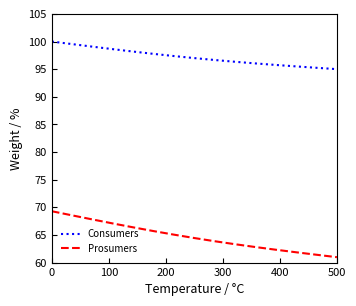

List the series in order of their peak value, lowest first.

Prosumers, Consumers